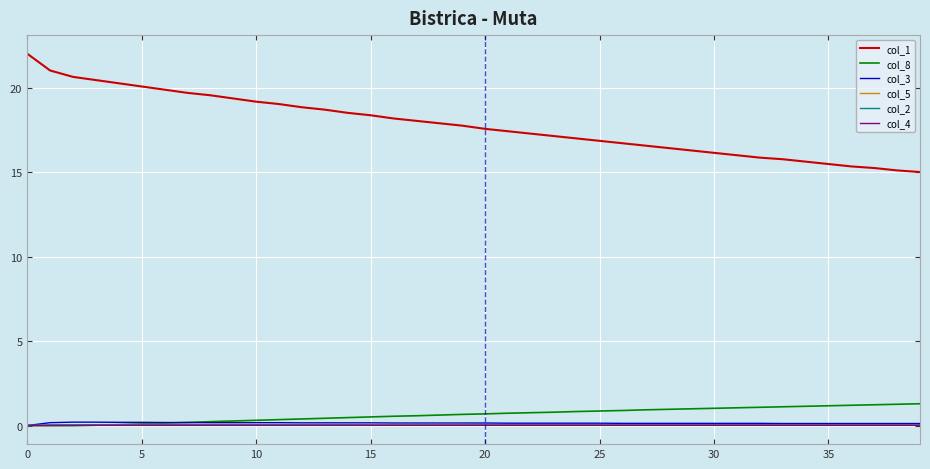

True or false: col_1 and col_5 intersect in this chart.

False